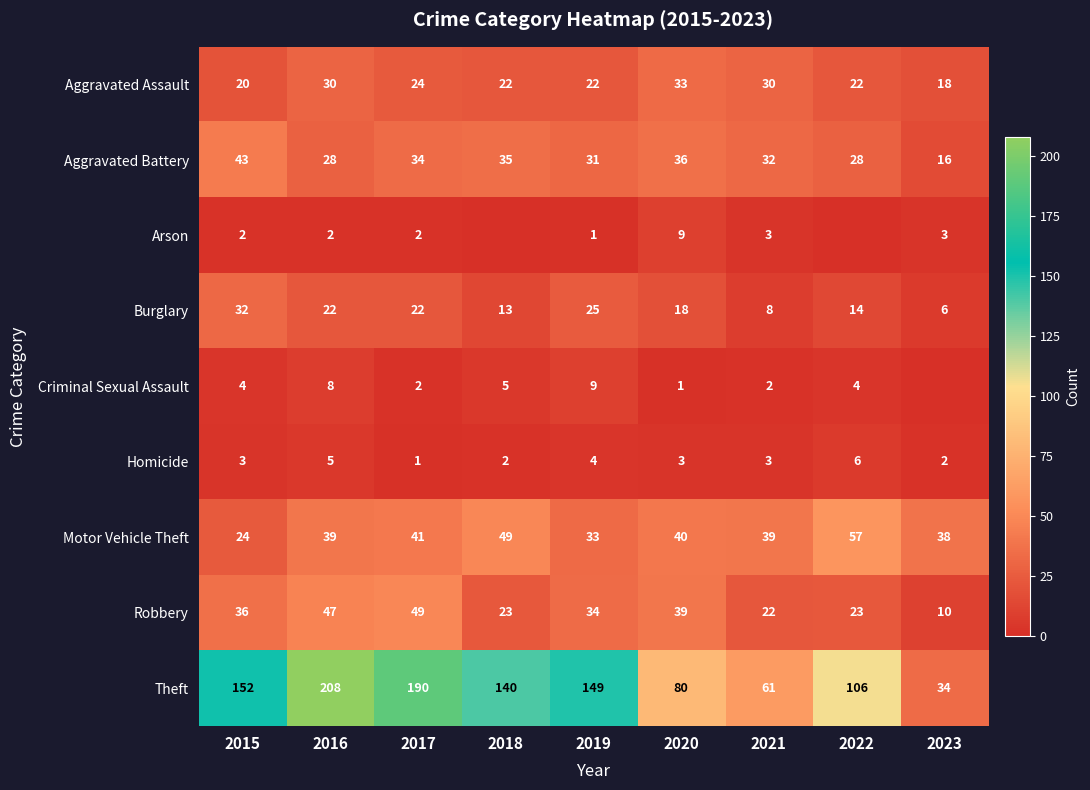

Is the value of Motor Vehicle Theft at 2016 greater than the value of Homicide at 2022?

Yes